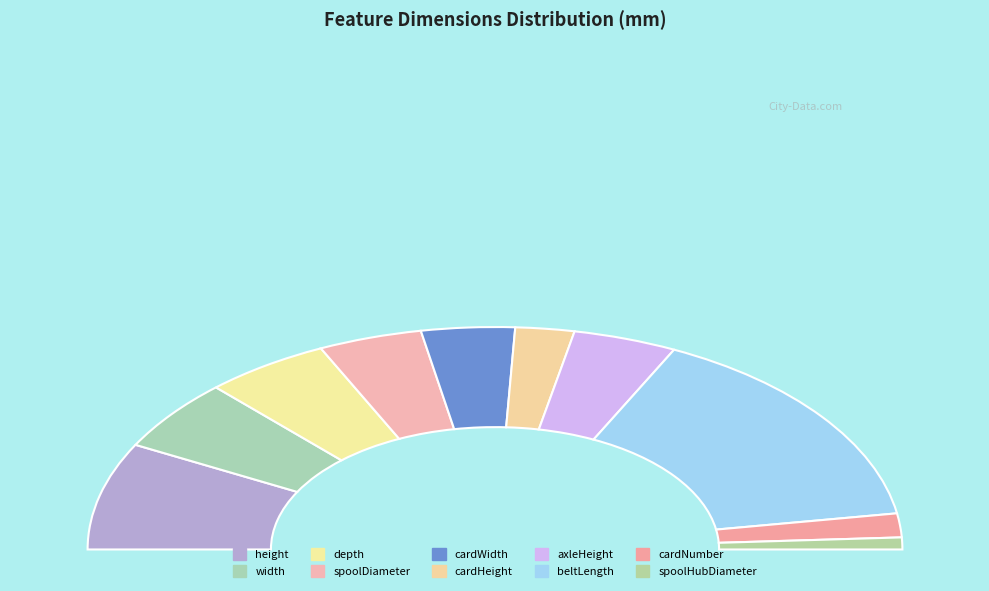

Does width represent more than half of the total?

No